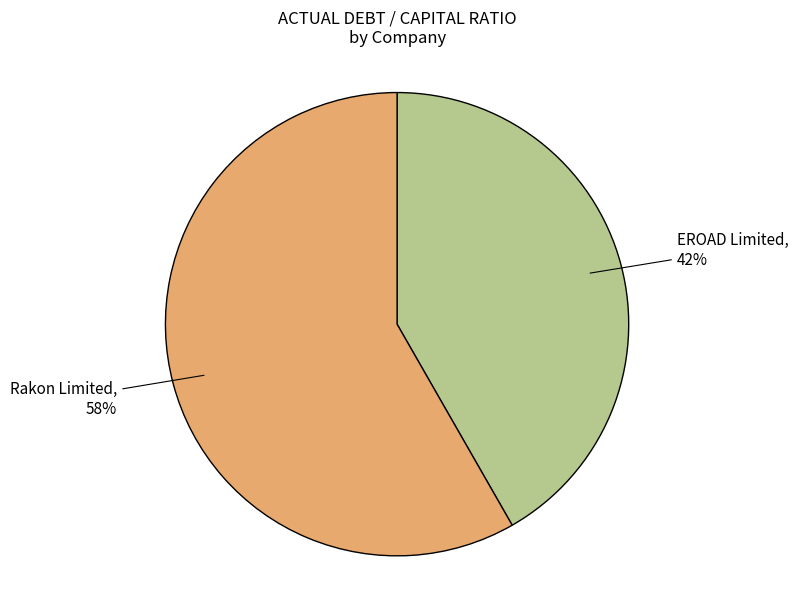

Is there any slice that represents more than half of the pie?

Yes